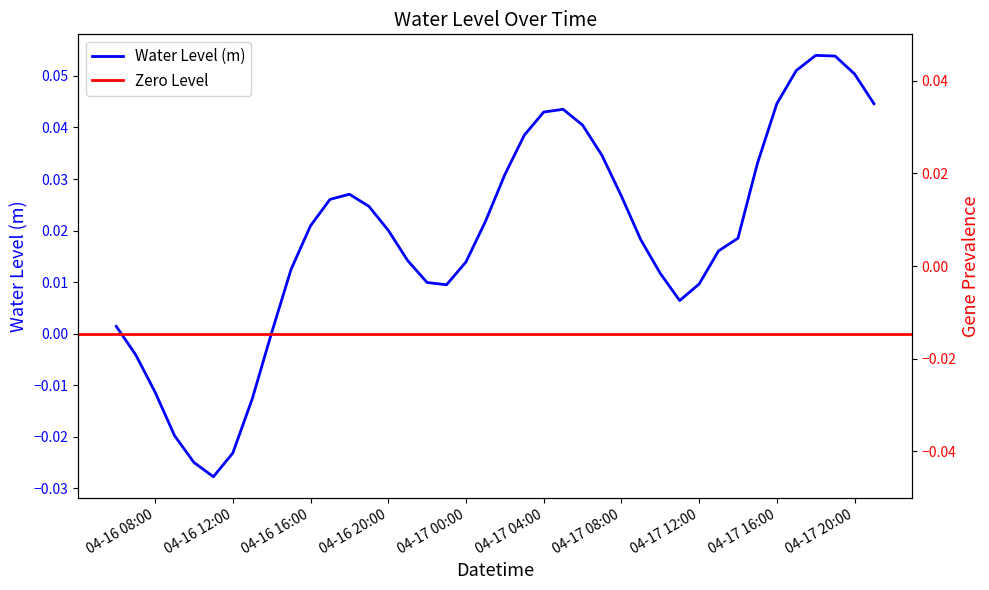

How many interior local valleys (lower than both neighbors) does the data have?

3